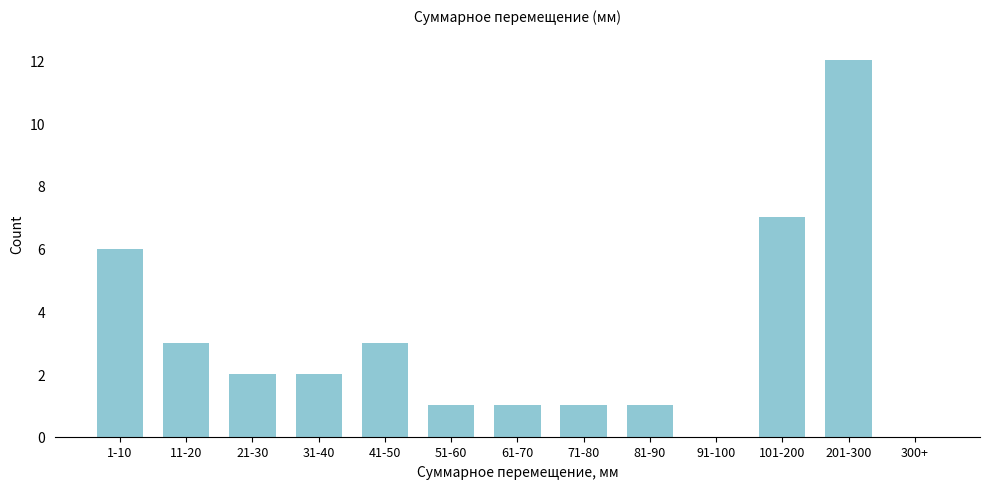

Reading left to right, list all the values displayed in this chart.

1-10=6	11-20=3	21-30=2	31-40=2	41-50=3	51-60=1	61-70=1	71-80=1	81-90=1	91-100=0	101-200=7	201-300=12	300+=0